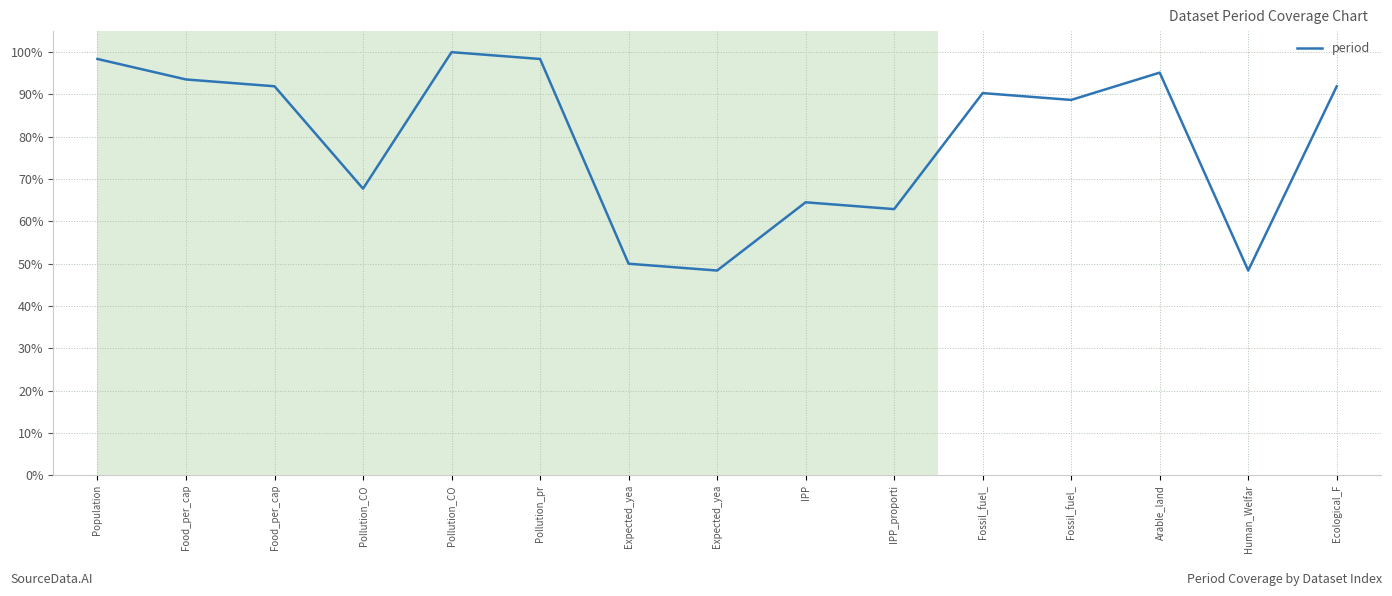

Rank the categories by value from lowest to highest.

Expected_yea, Human_Welfar, Expected_yea, IPP_proporti, IPP, Pollution_CO, Fossil_fuel_, Fossil_fuel_, Food_per_cap, Ecological_F, Food_per_cap, Arable_land, Population, Pollution_pr, Pollution_CO